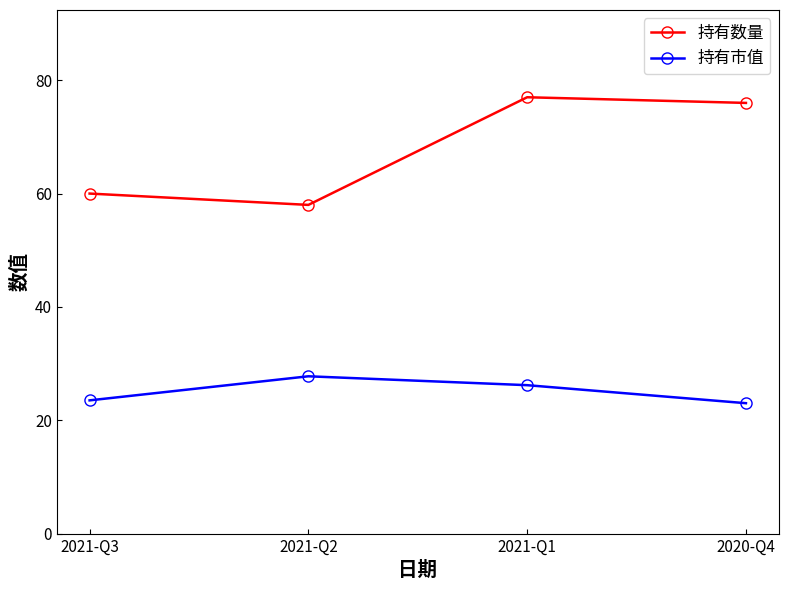

At 2021-Q3, list the series in order from smallest to largest.

持有市值, 持有数量